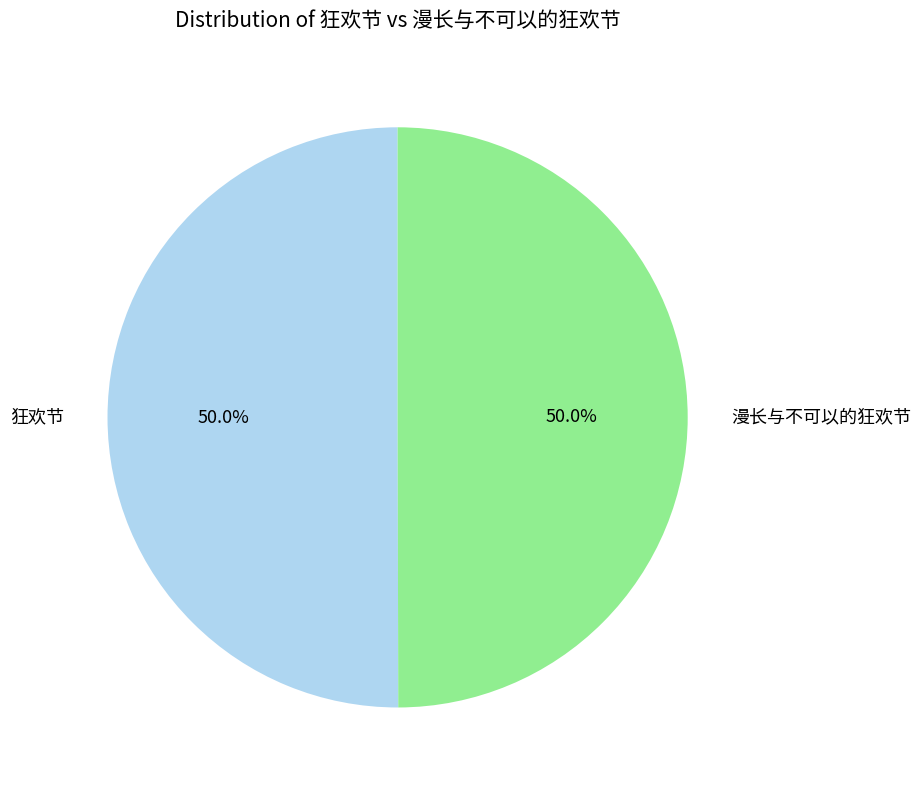

Is it true that 狂欢节 is 43% of the pie?

False